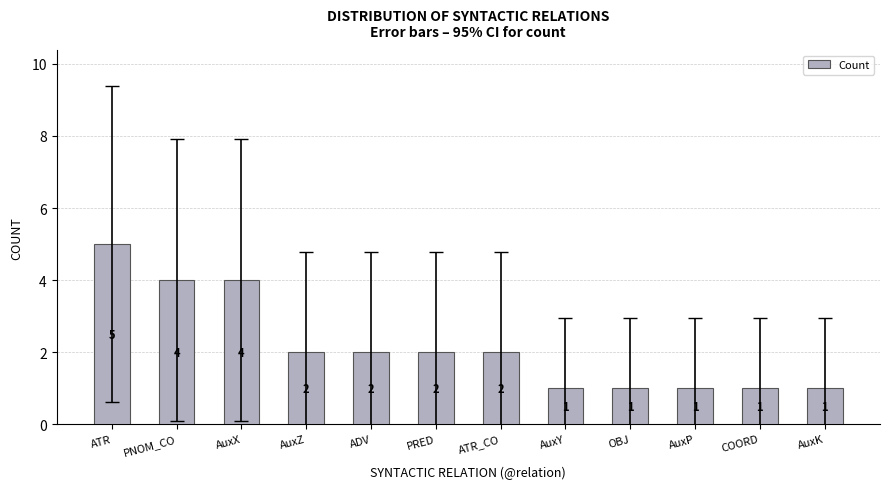

What is the sum of all values?

26